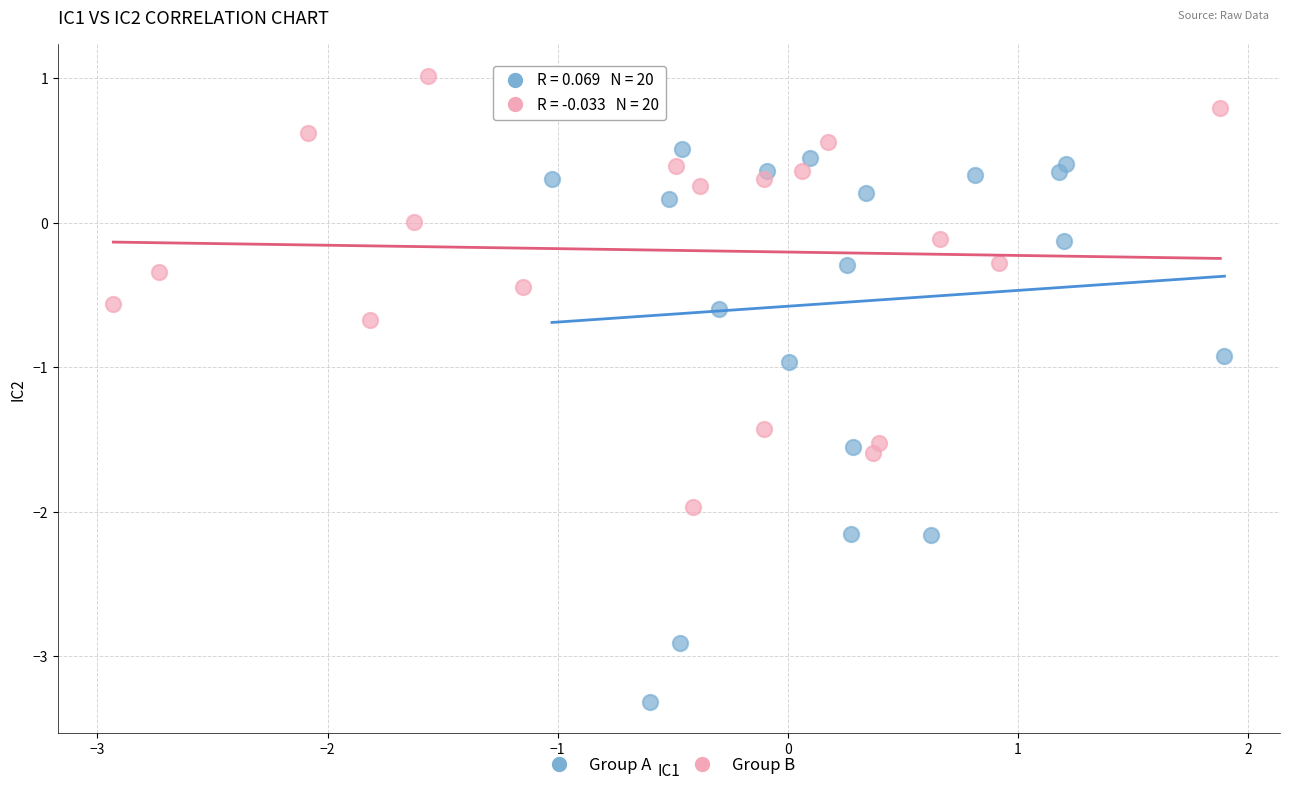

Which series reaches the maximum Y coordinate?

Group B